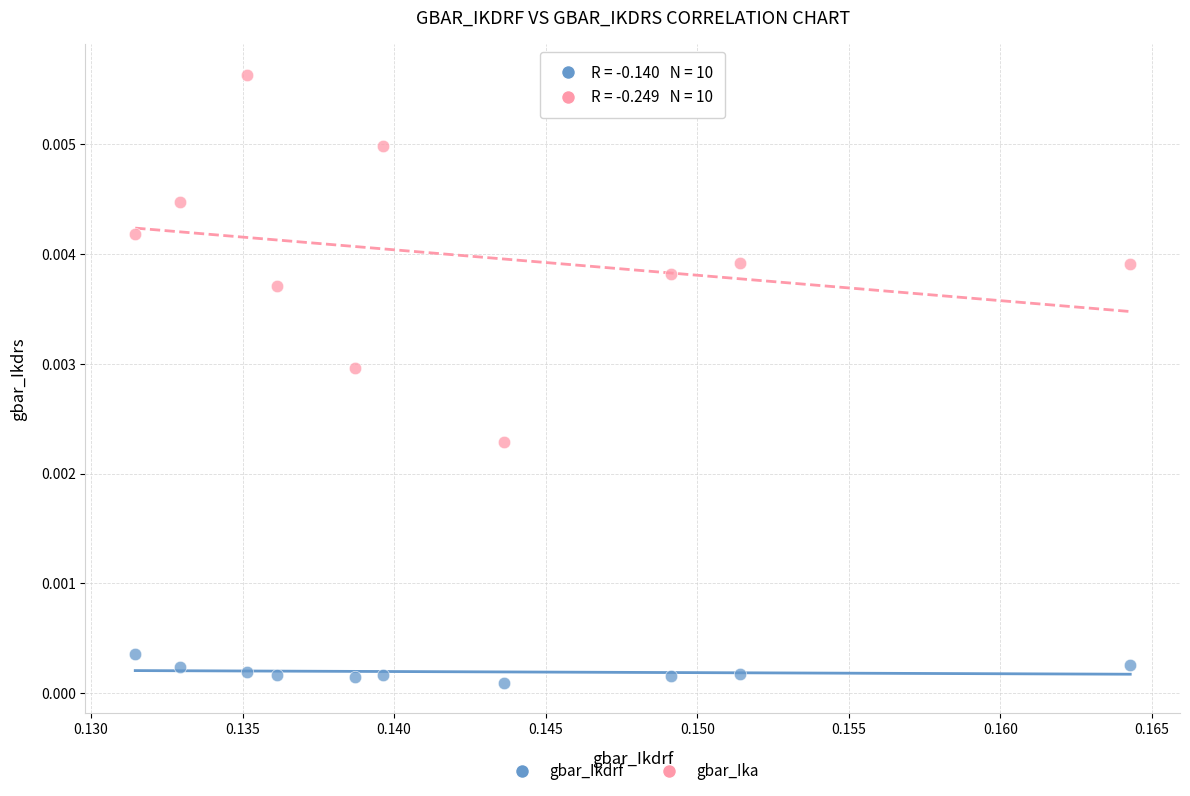

Which series reaches the maximum Y coordinate?

gbar_Ika